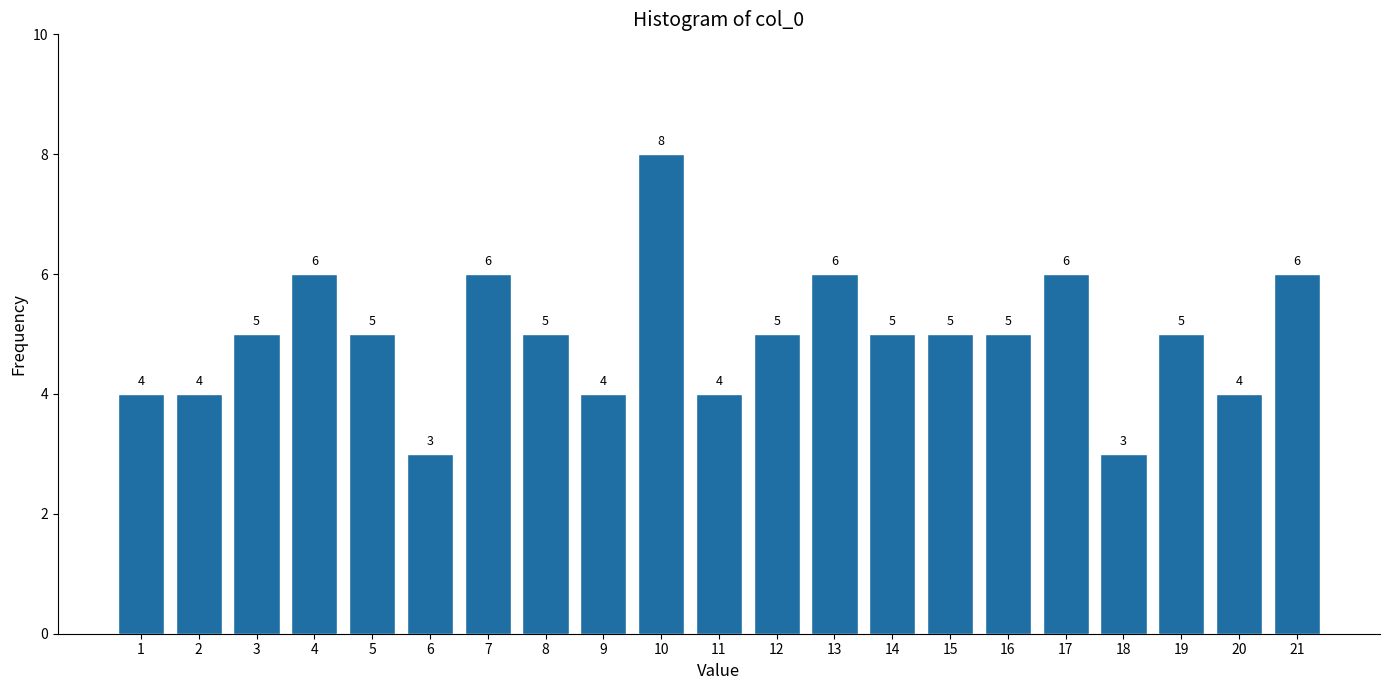

Reading left to right, what are all the values shown in this chart?

4	4	5	6	5	3	6	5	4	8	4	5	6	5	5	5	6	3	5	4	6